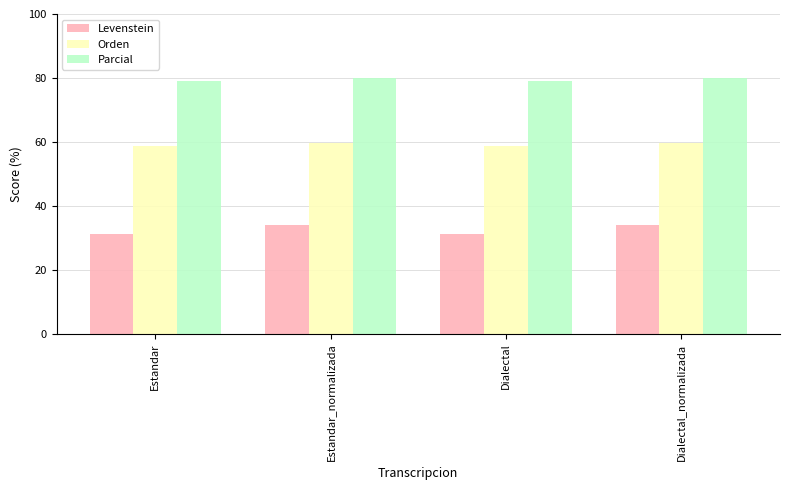

List the series in order of their peak value, highest first.

Parcial, Orden, Levenstein